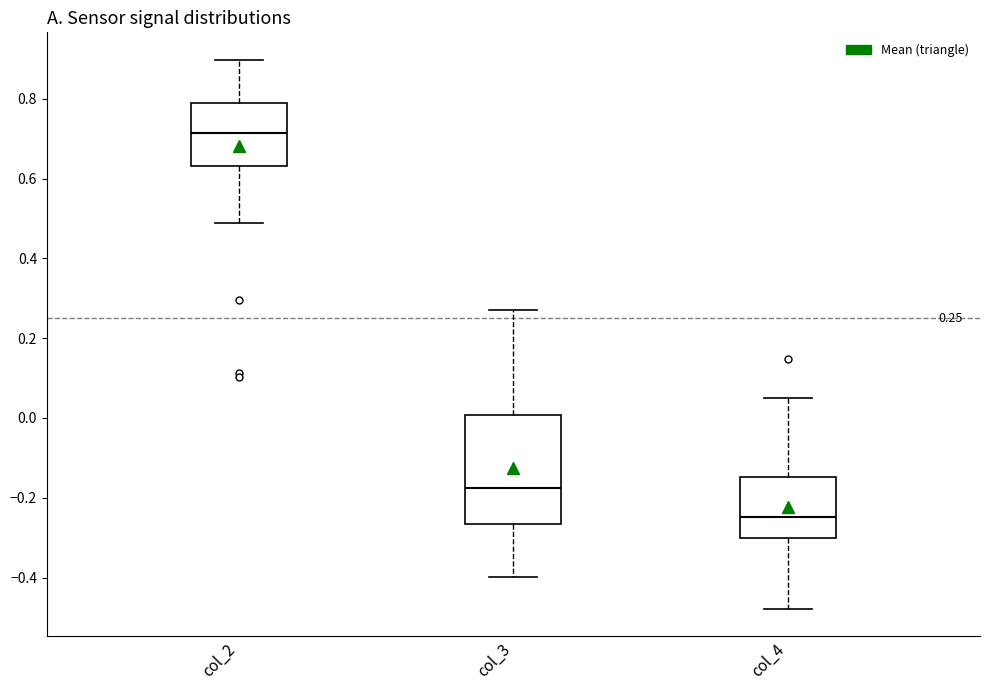

Which box's median line is the highest?

col_2